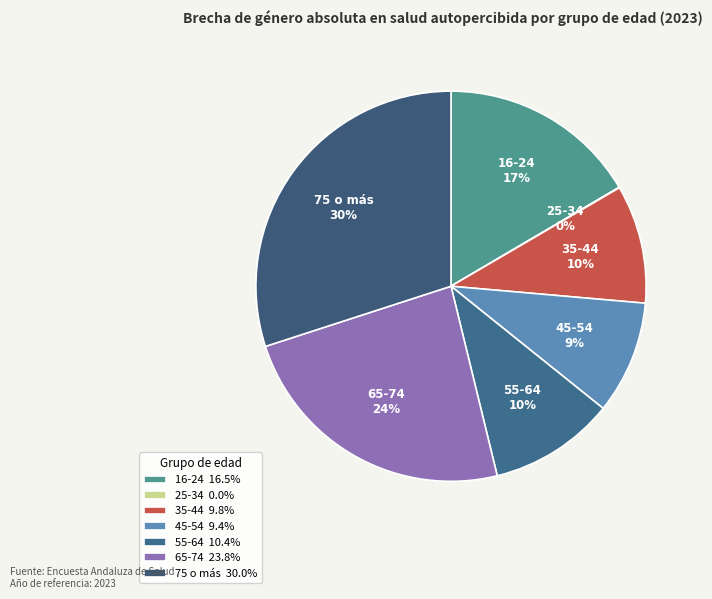

What percentage is NOT represented by 45-54?

90.6%